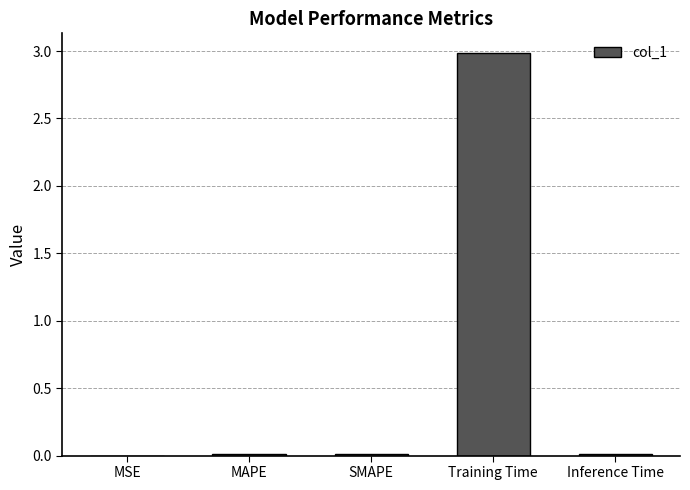

The chart shows a value of 3.0 at Training Time. True or false?

True